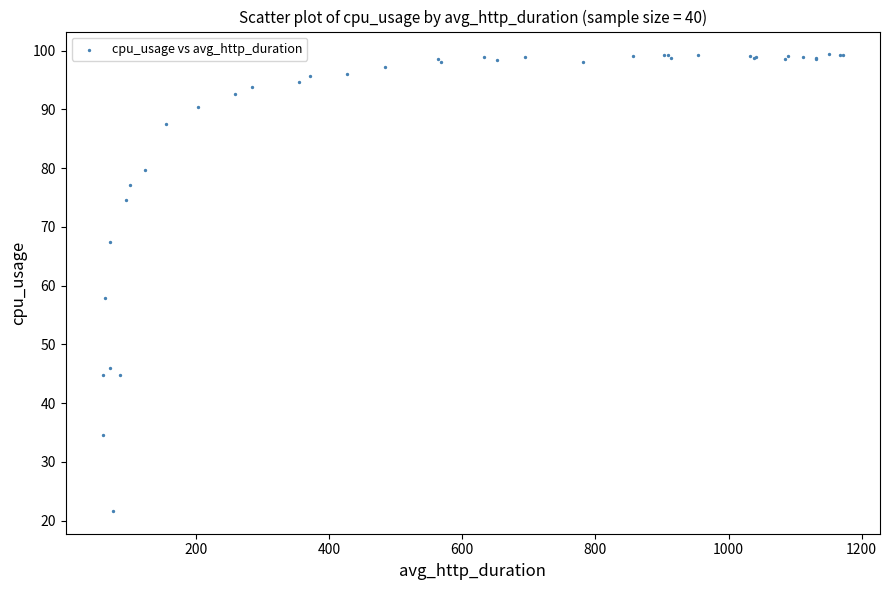

What Y value in the scatter plot is closest to 60?

57.8